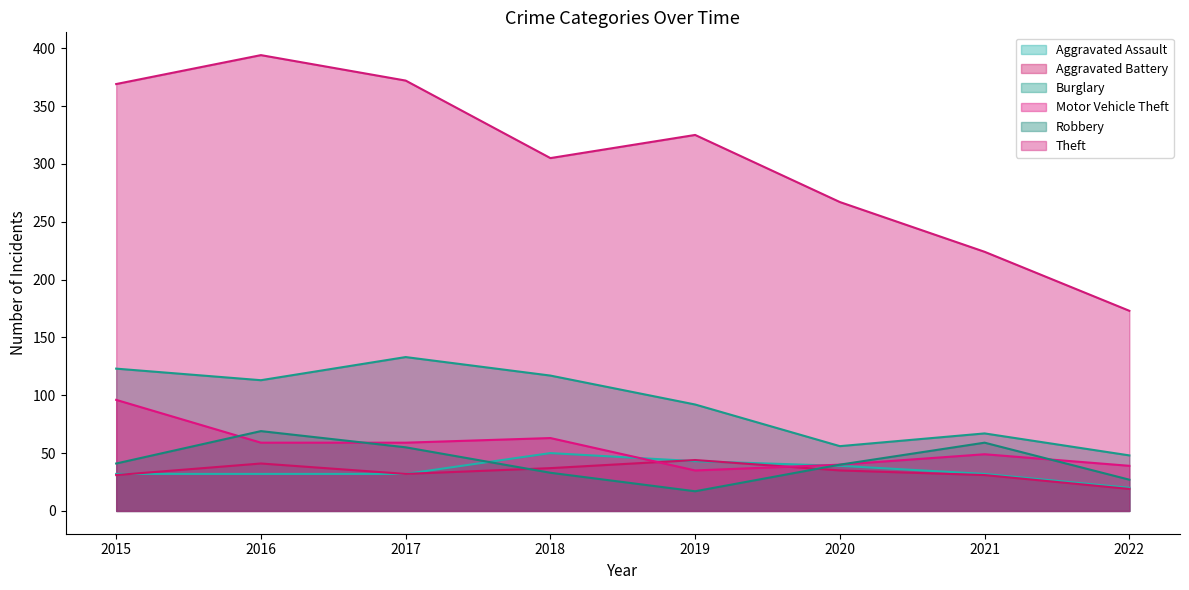

What is the total value across all series at 2016?

708